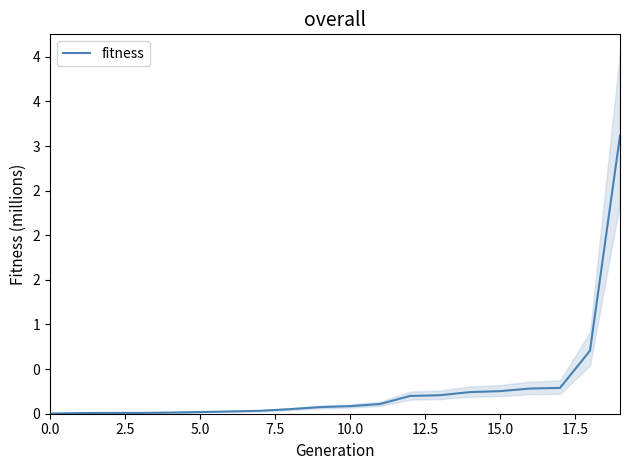

What is the sum of the values at 16 and 9?

356616